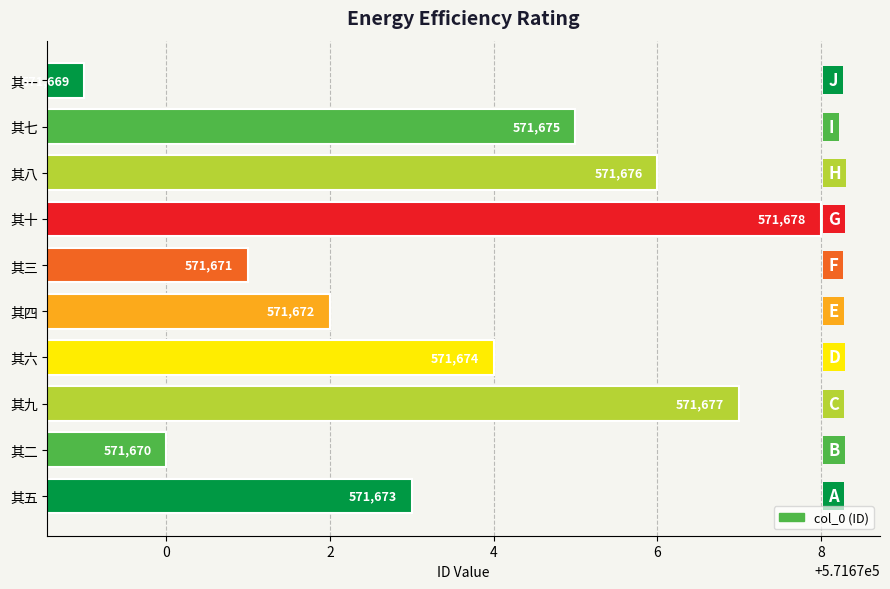

List the labels in order of value, largest first.

其十, 其九, 其八, 其七, 其六, 其五, 其四, 其三, 其二, 其一